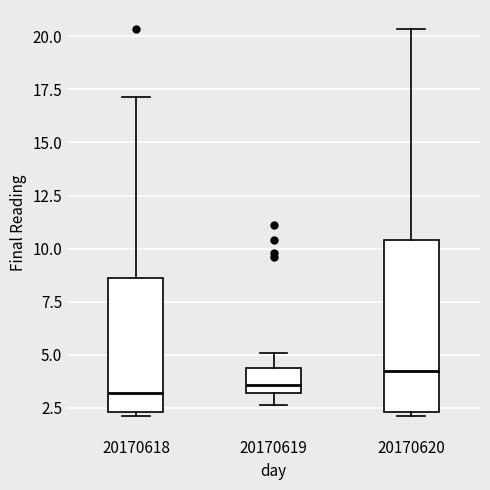

Reading left to right, read every box against the y-axis: the position of its median line, the range the box covers, and the ends of its whiskers. The values are not printed on the chart, so give them approximately, as read against the axis.

20170618: median 3.0, box 2.5 to 8.5, whiskers 2.0 to 17.0
20170619: median 3.5, box 3.0 to 4.5, whiskers 2.5 to 5.0
20170620: median 4.5, box 2.5 to 10.5, whiskers 2.0 to 20.5